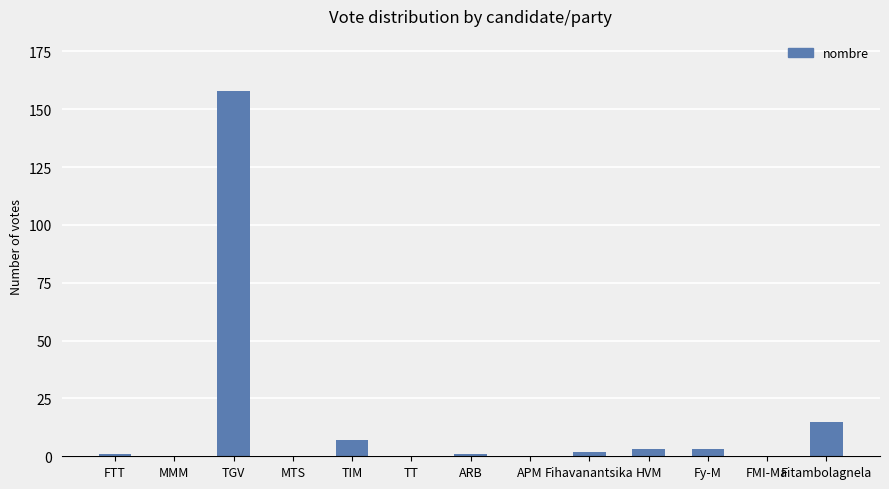

Reading left to right, transcribe all the data shown in this chart.

1	0	158	0	7	0	1	0	2	3	3	0	15